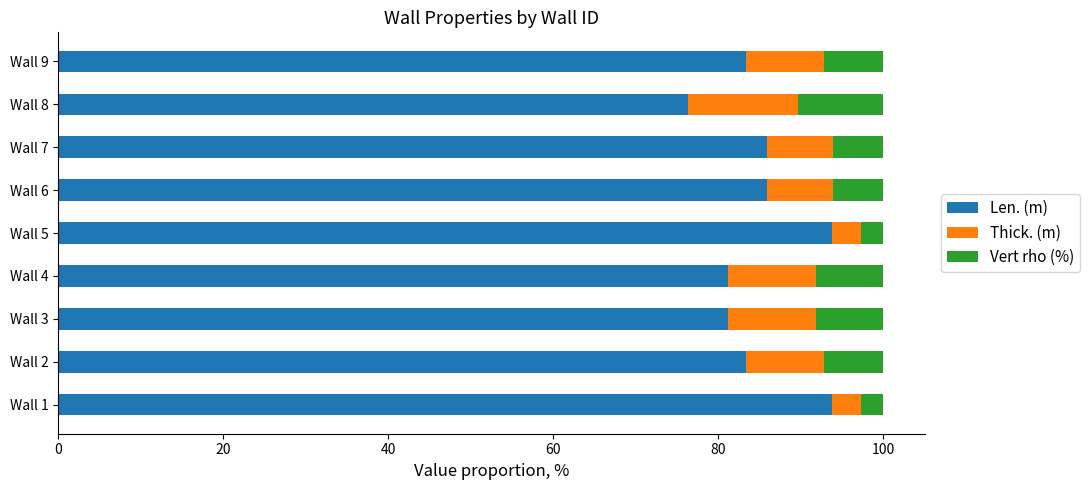

What is the minimum value for Len. (m)?

76.3